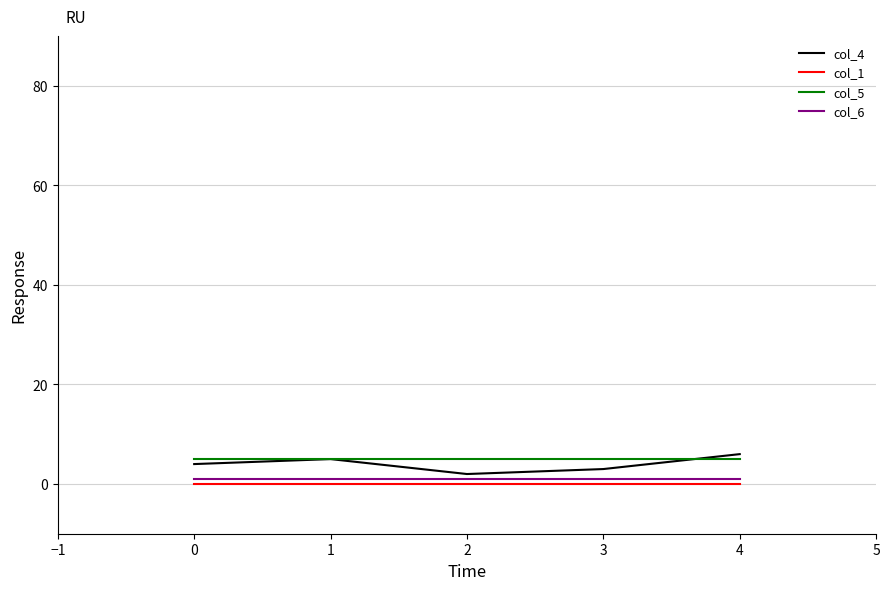

True or false: col_1 has a value of 0 at 0.

True